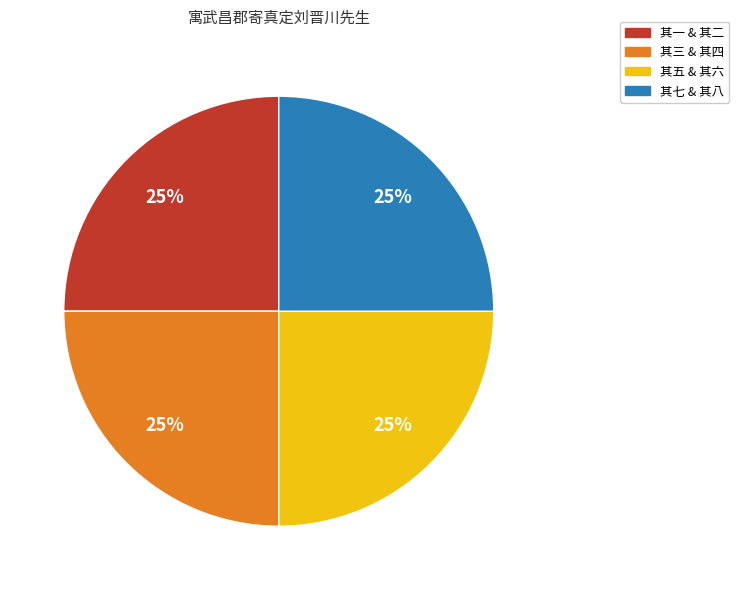

To the nearest percent, what is the combined percentage of 其一 & 其二 and 其五 & 其六?

50%